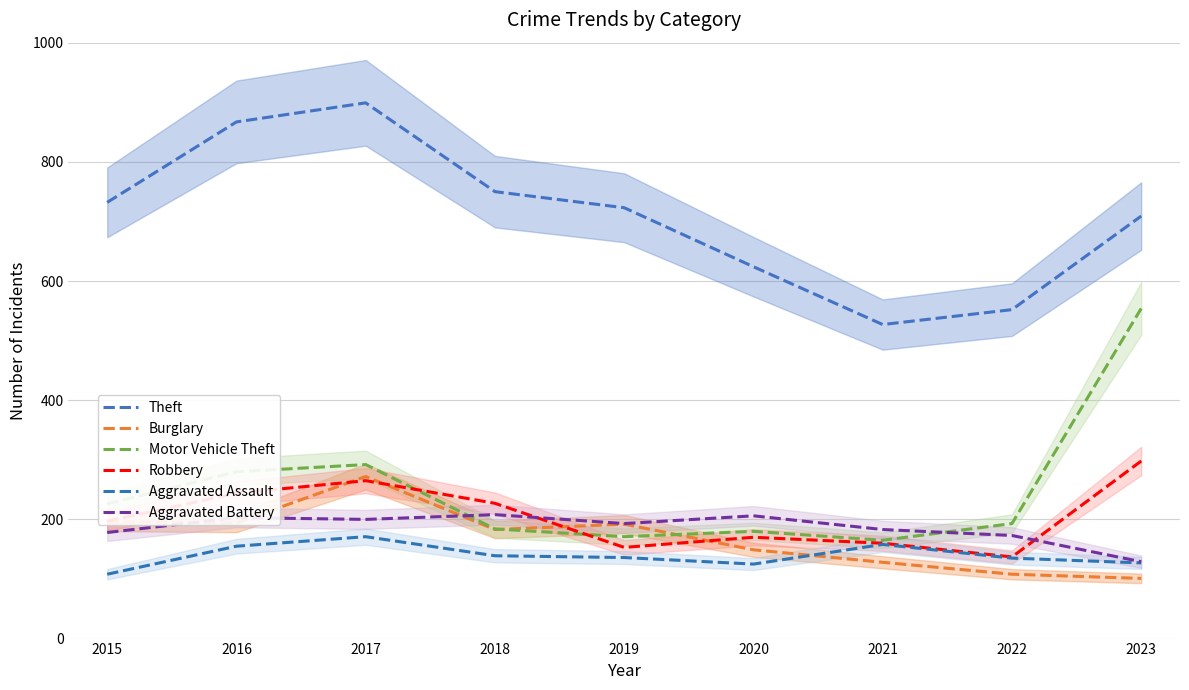

What is the value of the Burglary point at the 5th from the left?

192